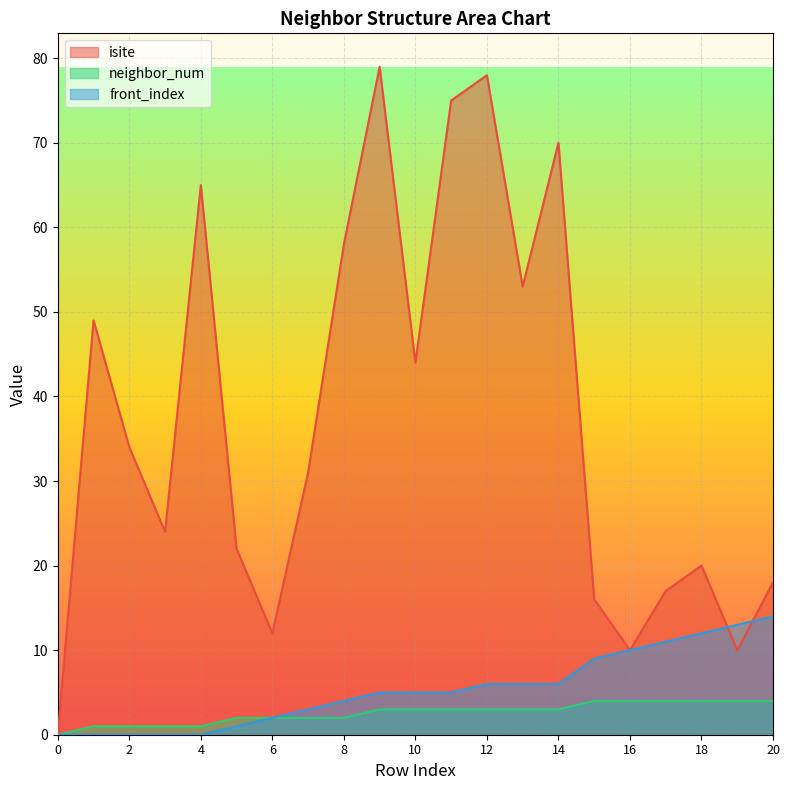

What is the spread (max minus min) of values at 9?

76